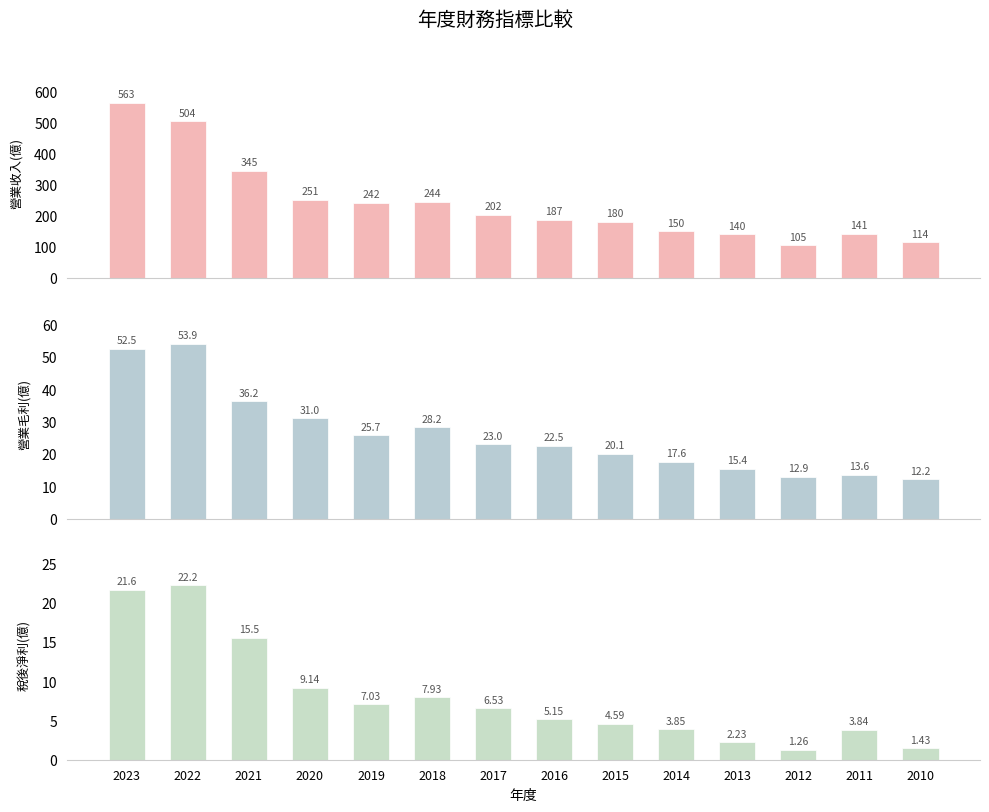

Reading left to right, list all the values displayed in this chart.

營業收入(億): 2023=563.0	2022=504.0	2021=345.0	2020=251.0	2019=242.0	2018=244.0	2017=202.0	2016=187.0	2015=180.0	2014=150.0	2013=140.0	2012=105.0	2011=141.0	2010=114.0
營業毛利(億): 2023=52.5	2022=53.9	2021=36.2	2020=31.0	2019=25.7	2018=28.2	2017=23.0	2016=22.5	2015=20.1	2014=17.6	2013=15.4	2012=12.9	2011=13.6	2010=12.2
稅後淨利(億): 2023=21.6	2022=22.2	2021=15.5	2020=9.1	2019=7.0	2018=7.9	2017=6.5	2016=5.2	2015=4.6	2014=3.9	2013=2.2	2012=1.3	2011=3.8	2010=1.4